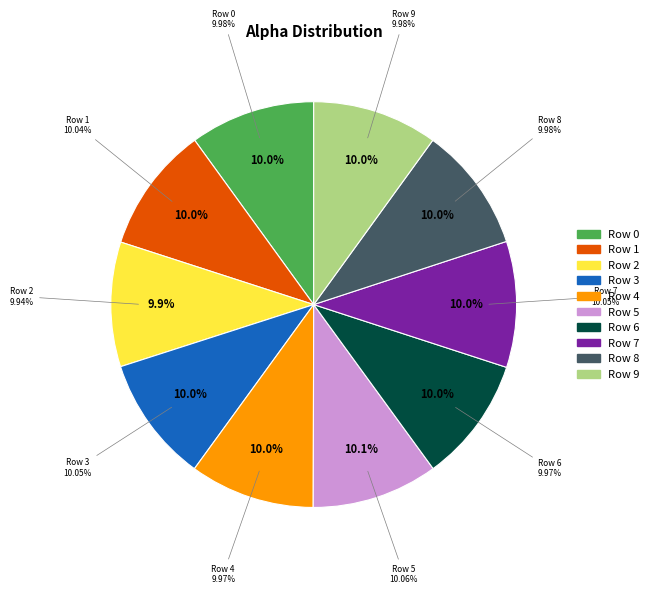

Which category has the smallest portion of the pie?

Row 2